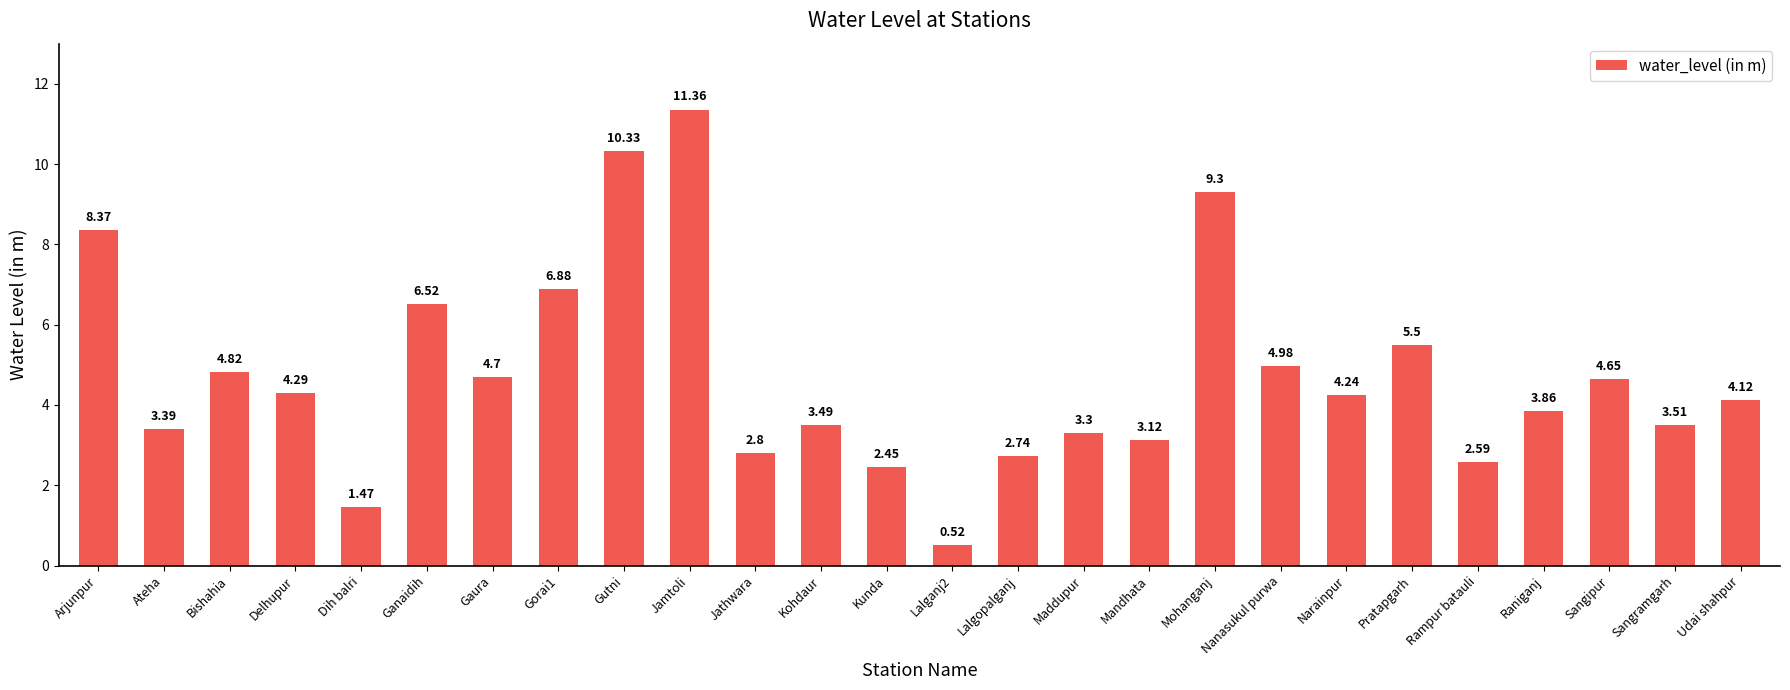

Between Raniganj and Rampur batauli, which is larger?

Raniganj